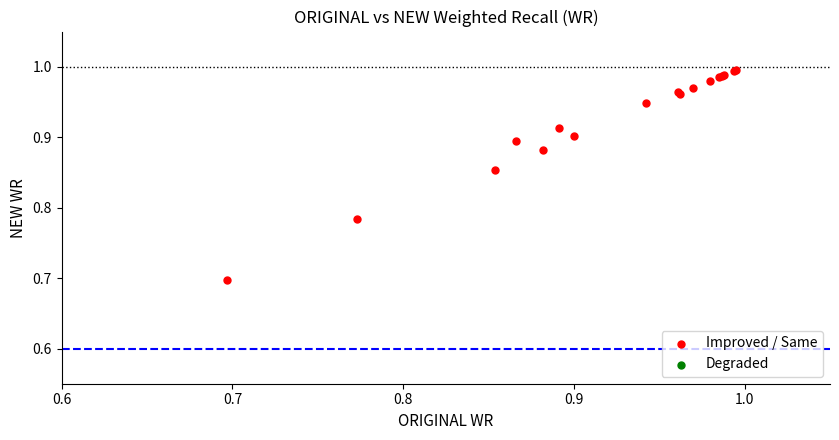

What Y value in the scatter plot is closest to 0?

0.7